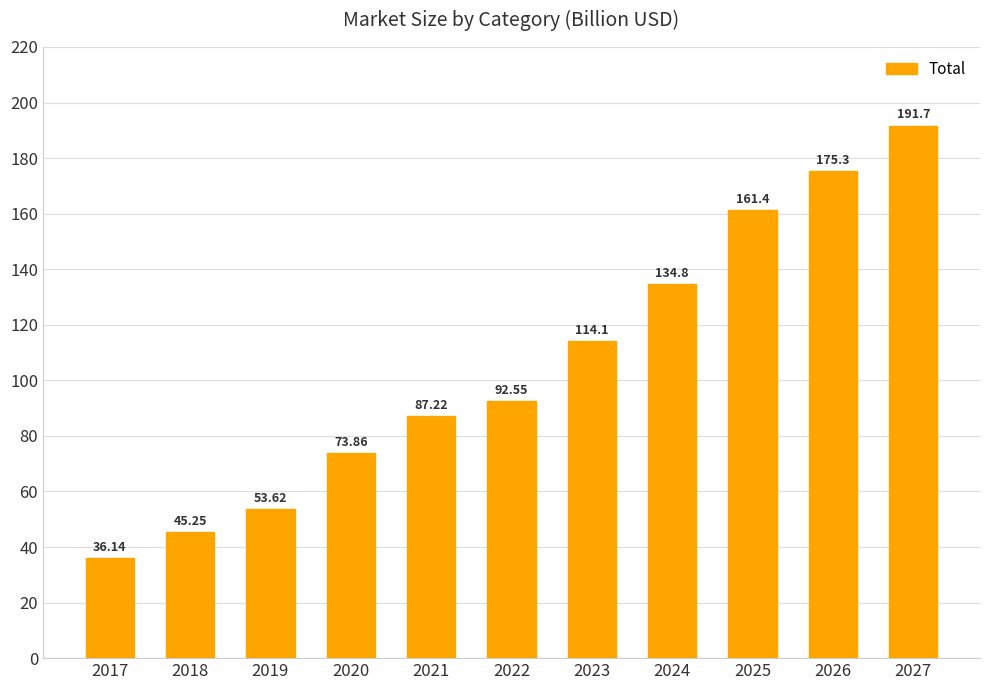

List the labels in order of value, smallest first.

2017, 2018, 2019, 2020, 2021, 2022, 2023, 2024, 2025, 2026, 2027